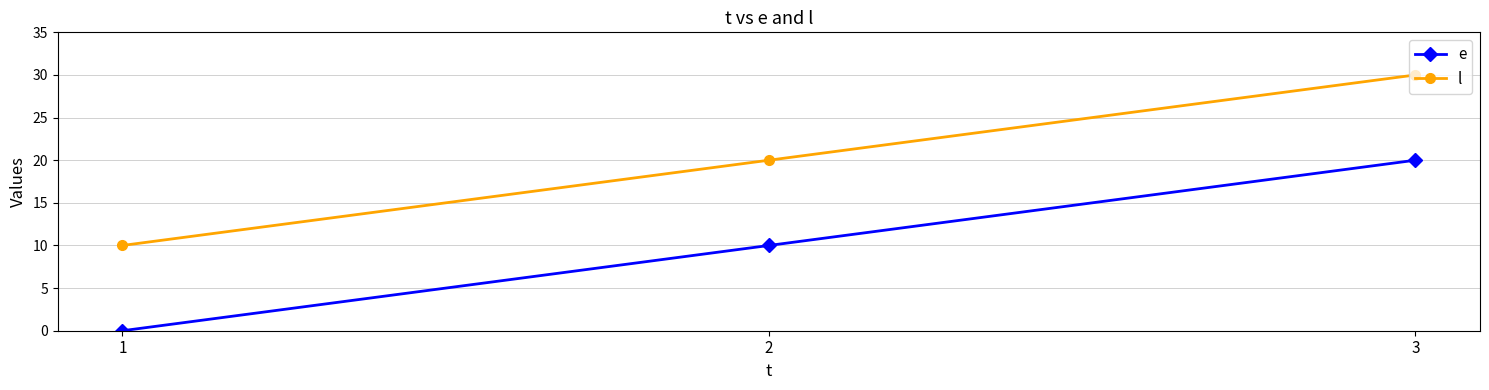

What is the difference between the maximum and minimum values in the e series?

20